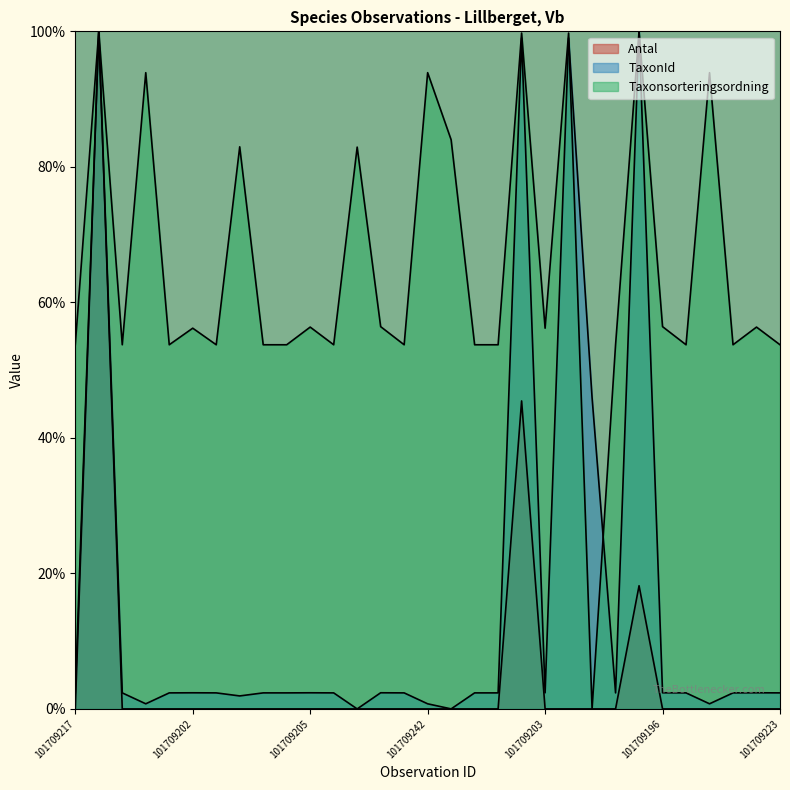

What is the average value of the TaxonId series?

16.0